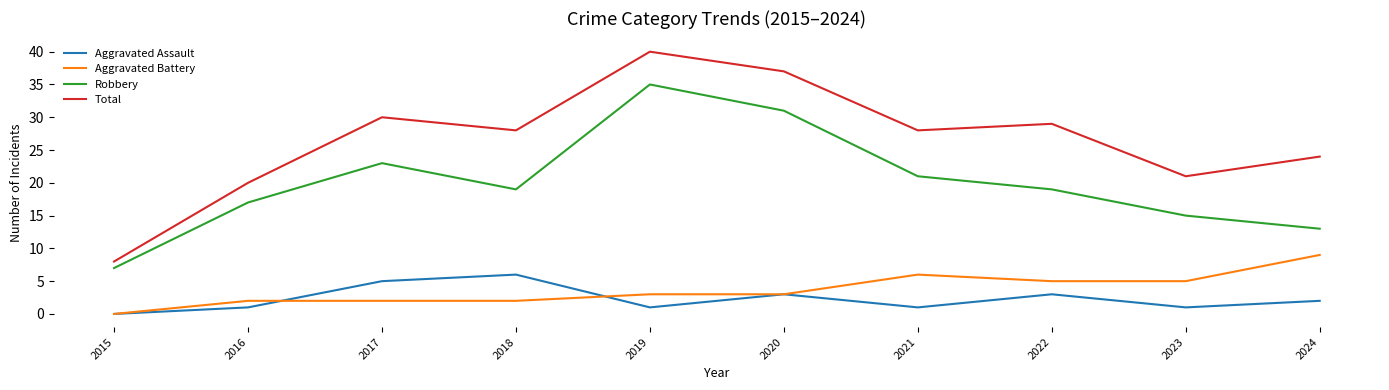

What is the difference between the highest and lowest values at 2015?

8